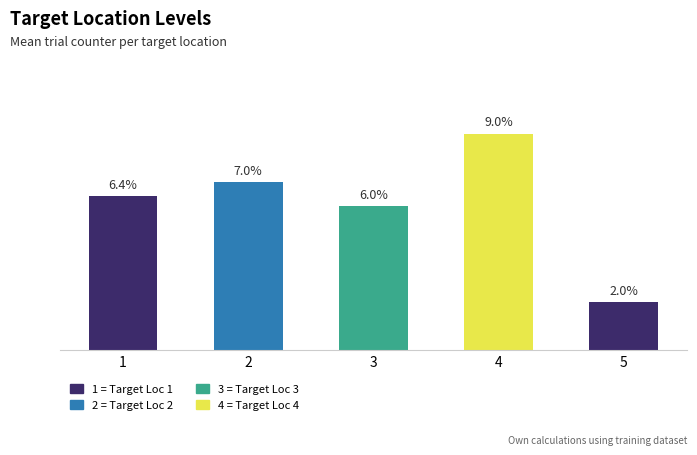

Rank the categories by value from highest to lowest.

4, 2, 1, 3, 5